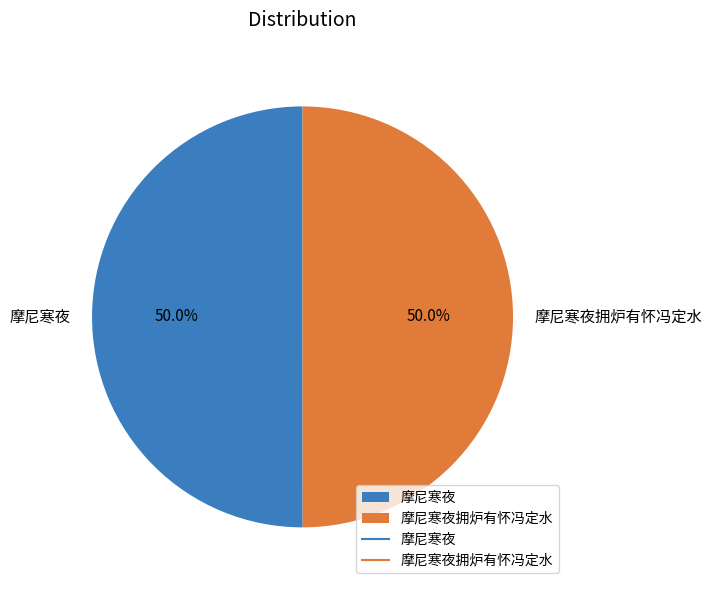

What portion of the pie excludes 摩尼寒夜拥炉有怀冯定水?

50.0%